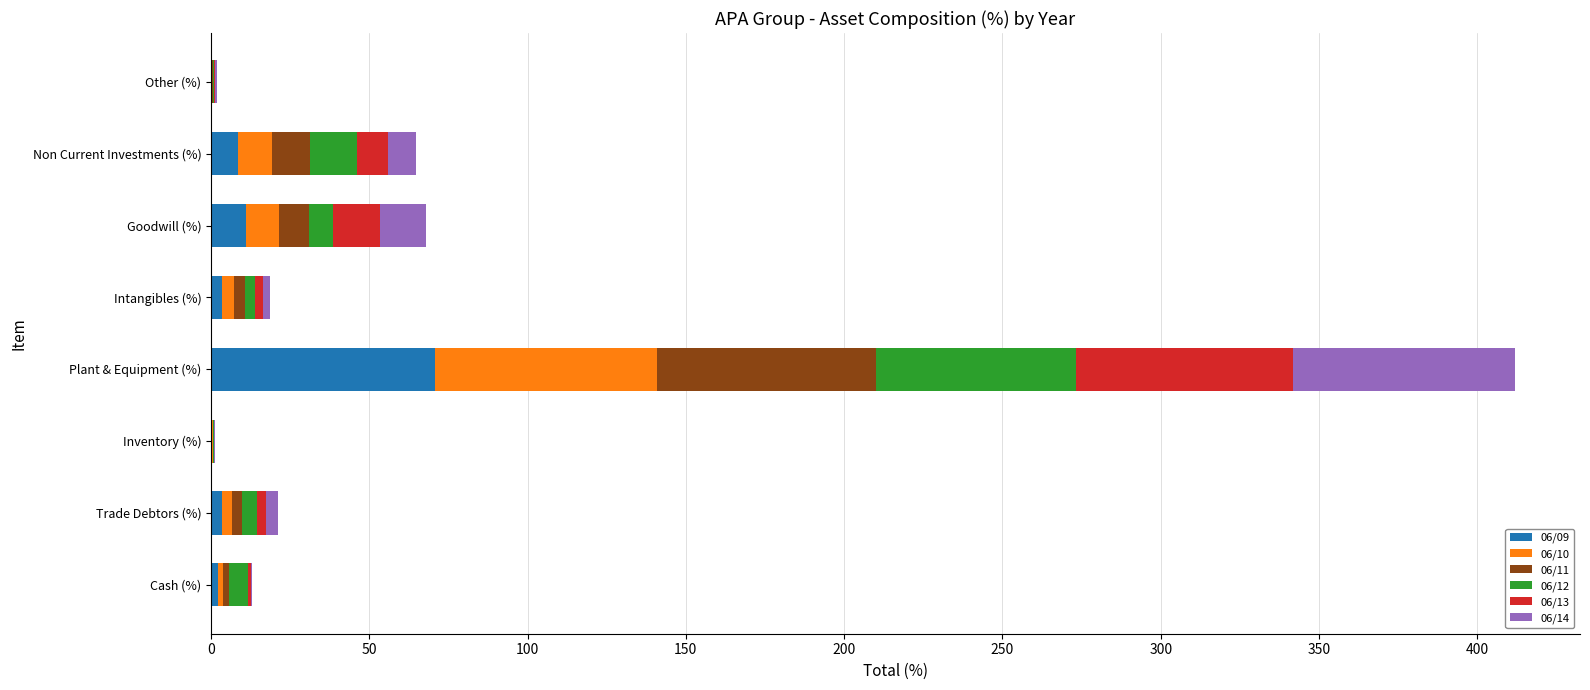

What is the sum of all 06/09 values?

100.0